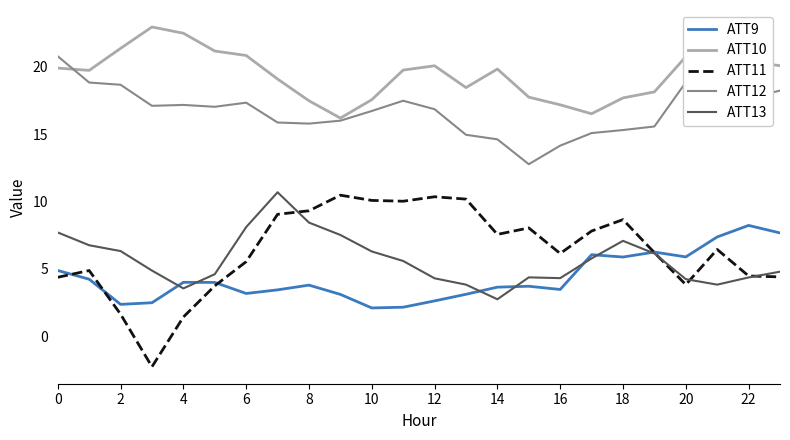

How many values in the ATT12 series are below 17?

12